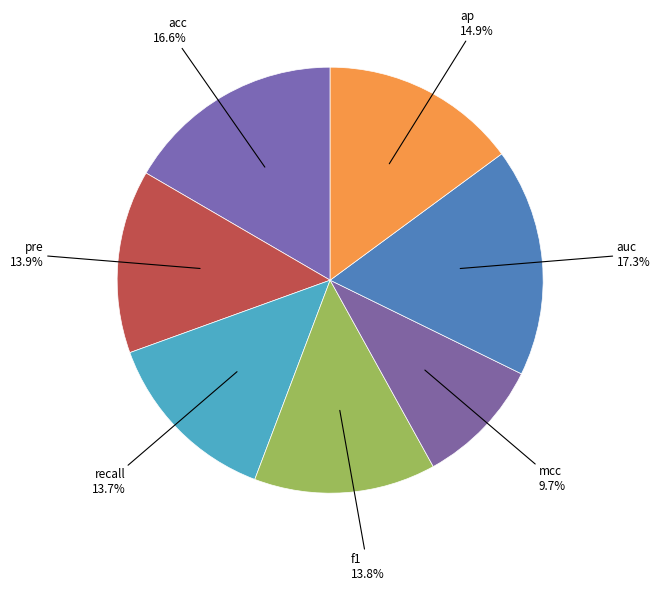

Do acc and pre together represent more than half of the pie?

No